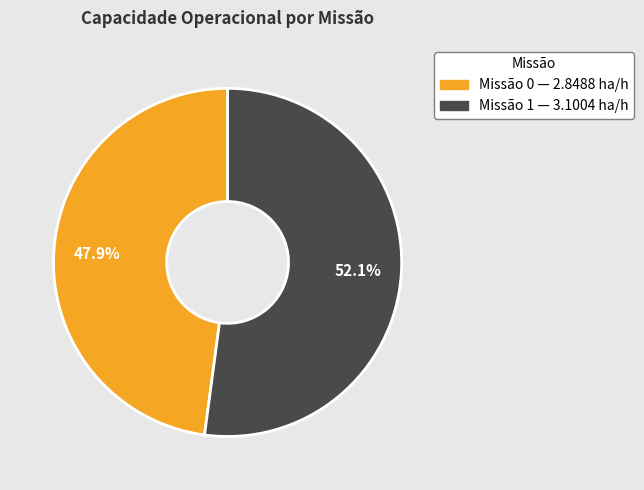

Is there a majority slice in this chart?

Yes